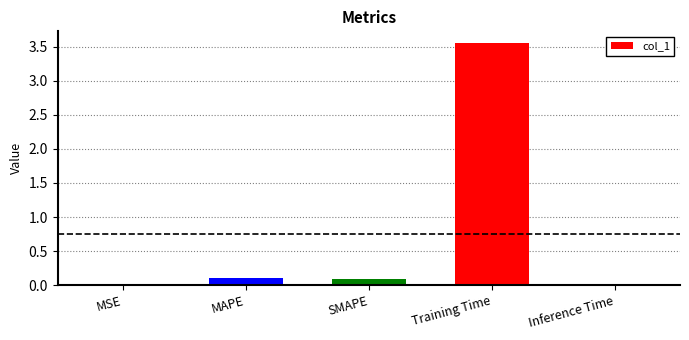

Which has a higher value, MAPE or MSE?

MAPE